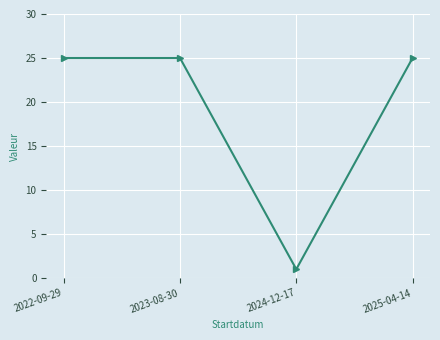

Reading right to left, transcribe all the data shown in this chart.

25	1	25	25